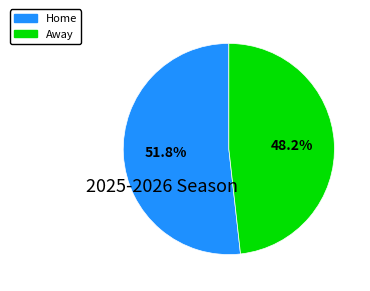

Is it true that Home is 52% of the pie?

True